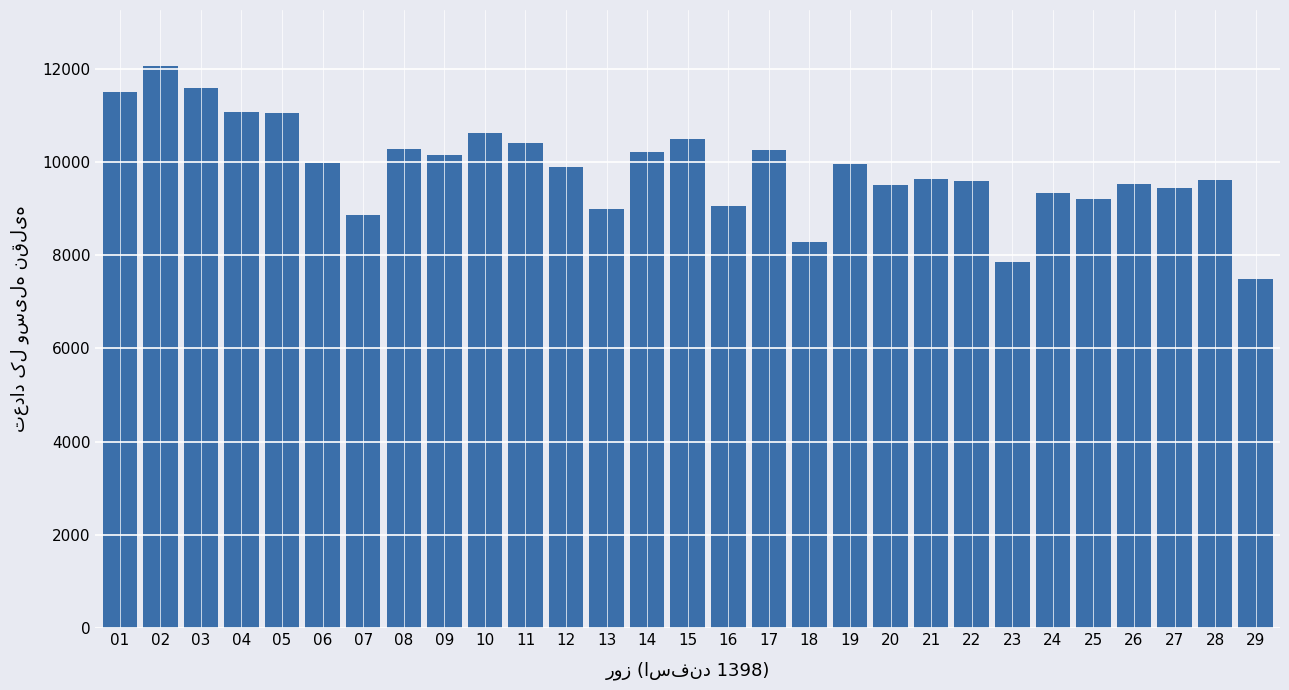

What is the value of the 19th bar from the left?

9964